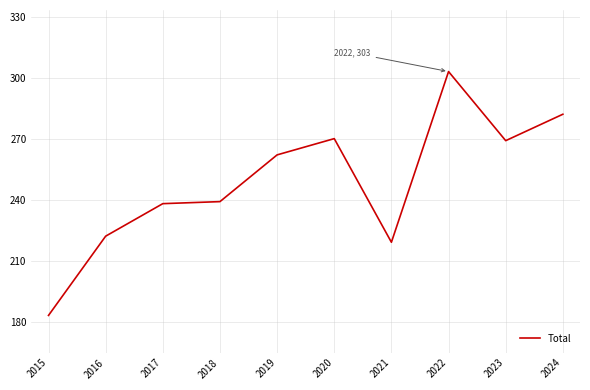

Approximately how many times larger is the value at 2016 compared to 2021?

1.0